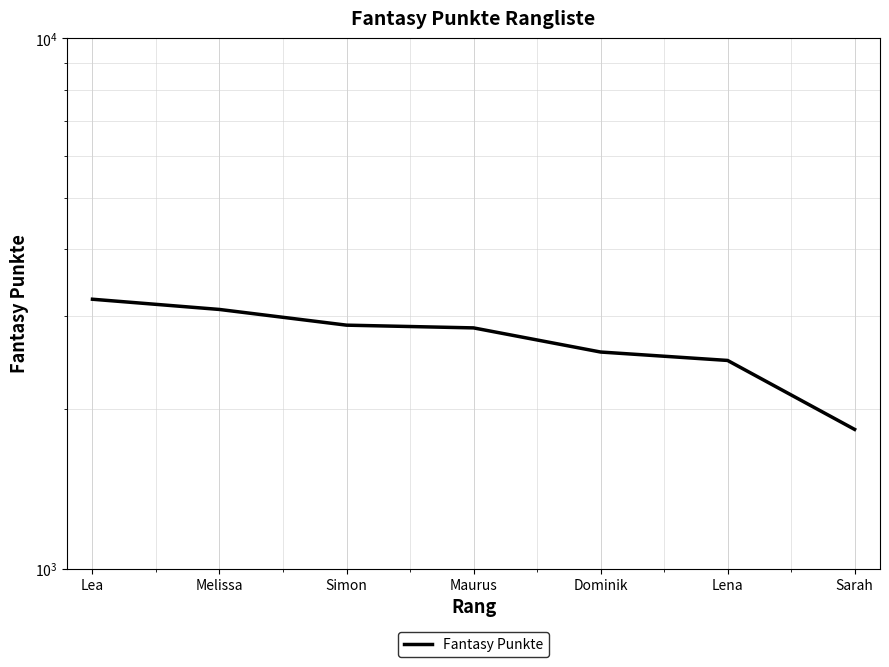

List the labels in order of value, largest first.

Lea, Melissa, Simon, Maurus, Dominik, Lena, Sarah